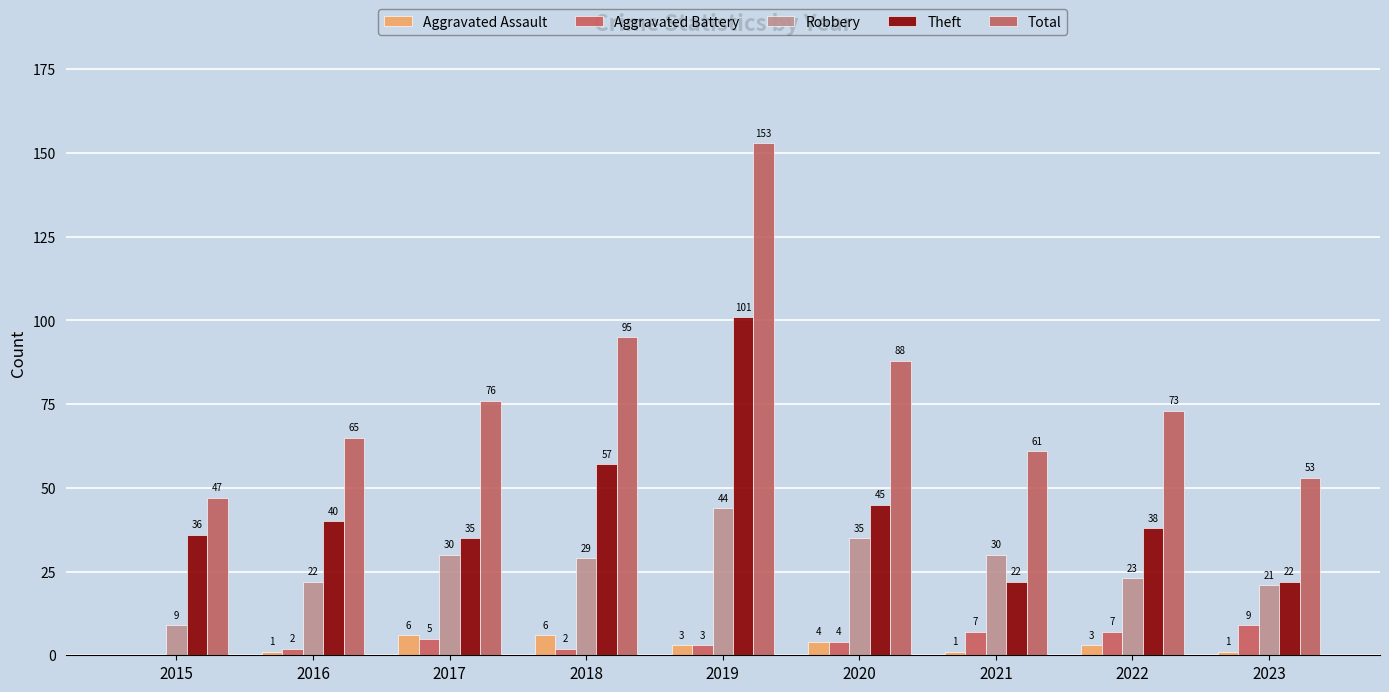

Are the bars grouped side by side (vs. stacked)?

Yes